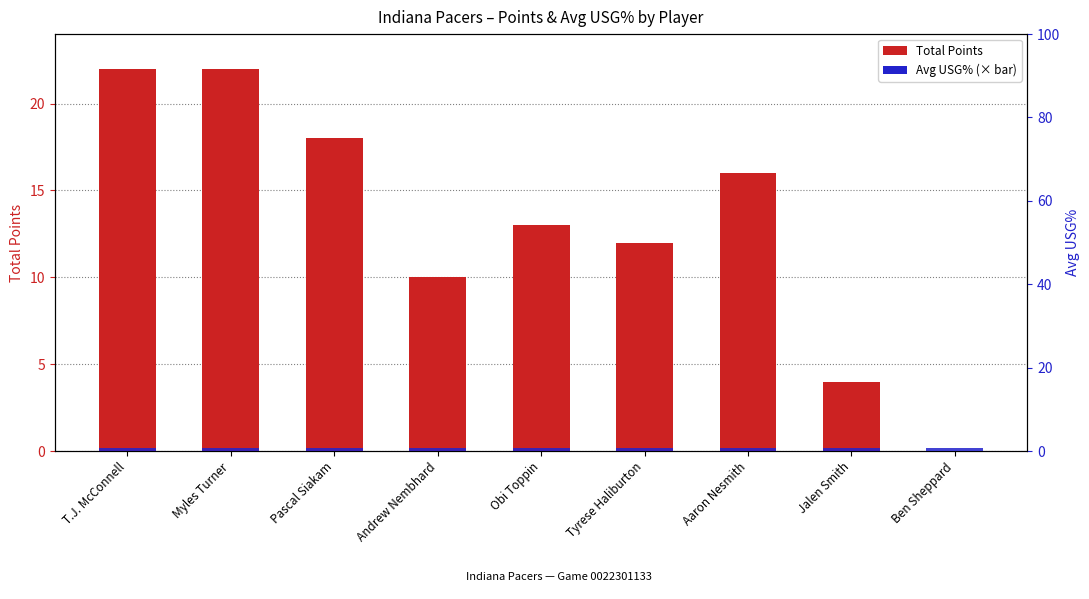

Reading left to right, transcribe all the data shown in this chart.

Total Points: T.J. McConnell=22.0	Myles Turner=22.0	Pascal Siakam=18.0	Andrew Nembhard=10.0	Obi Toppin=13.0	Tyrese Haliburton=12.0	Aaron Nesmith=16.0	Jalen Smith=4.0	Ben Sheppard=0.0
Avg USG% (scaled): T.J. McConnell=0.8	Myles Turner=0.8	Pascal Siakam=0.8	Andrew Nembhard=0.8	Obi Toppin=0.8	Tyrese Haliburton=0.8	Aaron Nesmith=0.8	Jalen Smith=0.8	Ben Sheppard=0.8